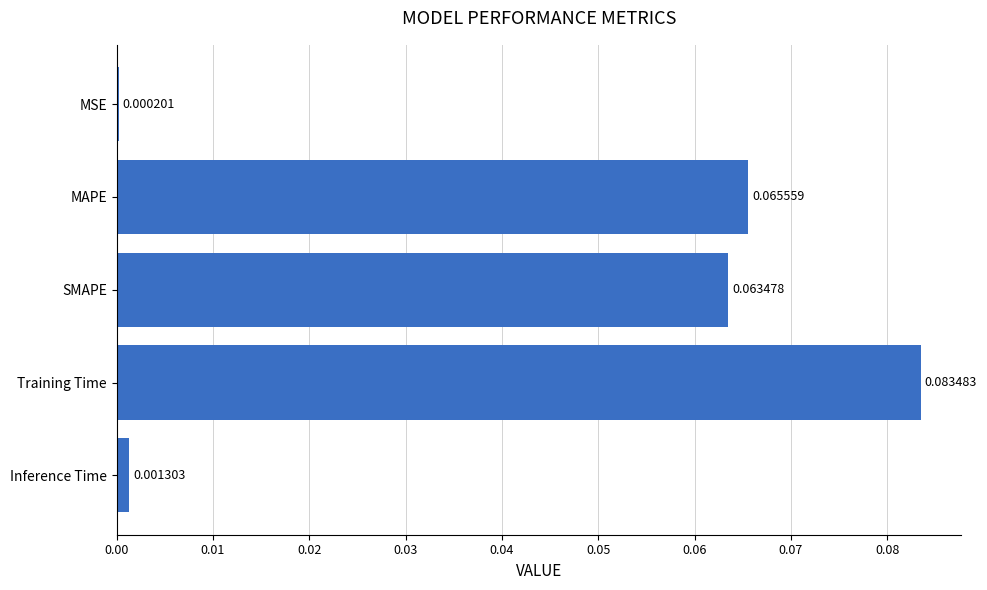

Count the number of data series in this chart.

1